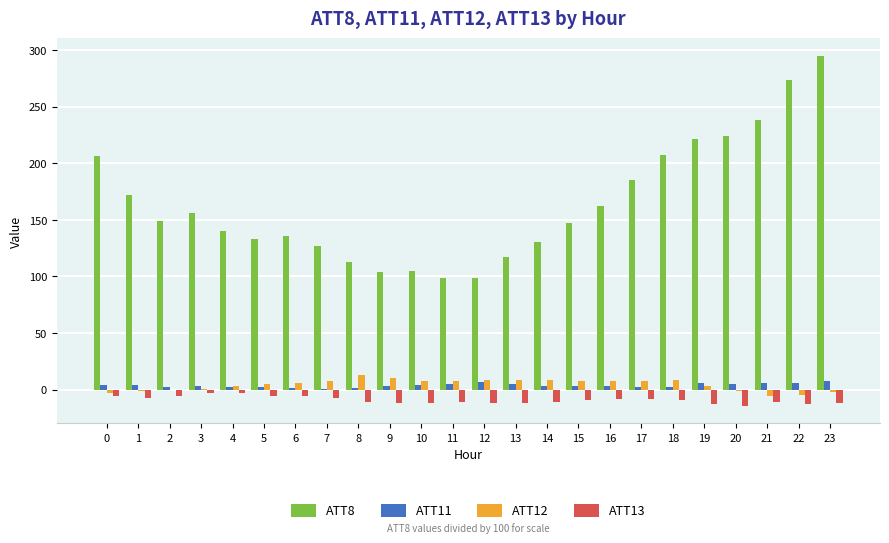

Is the value of ATT8 at 23 greater than the value of ATT13 at 14?

Yes